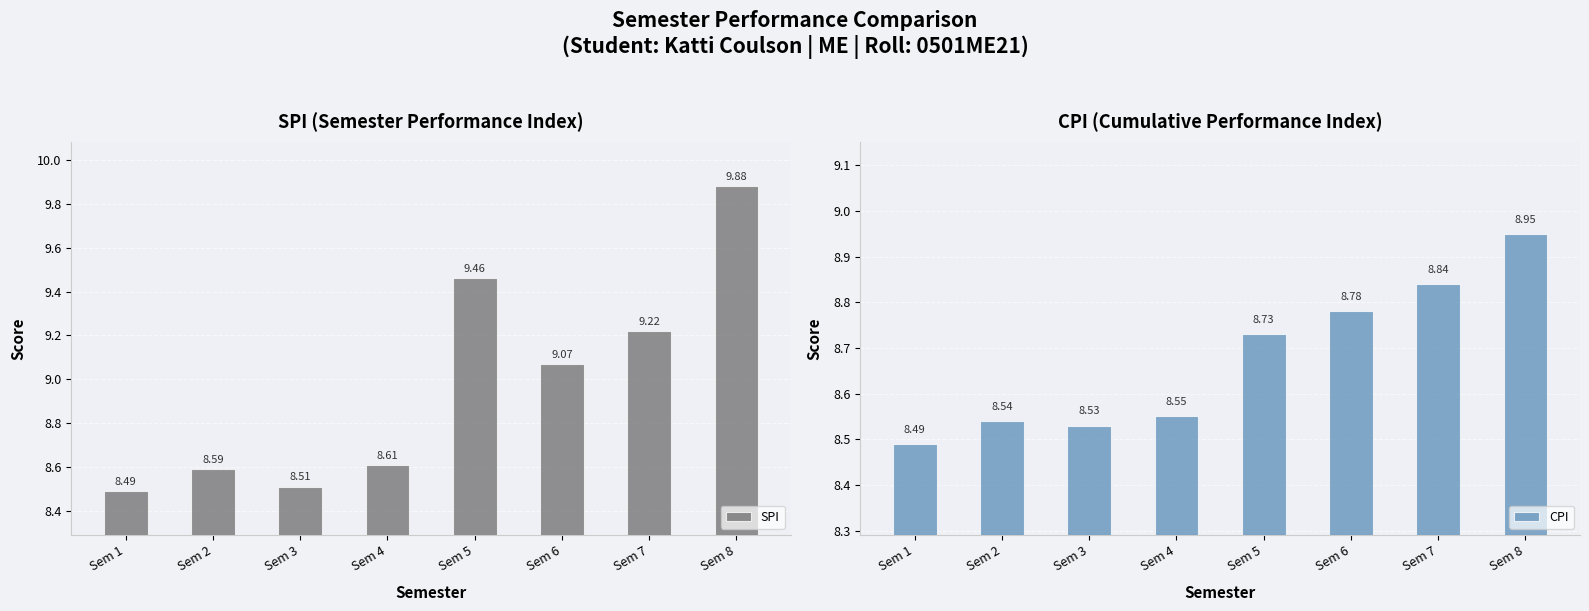

What is the difference between the SPI values at Sem 4 and Sem 3?

0.1